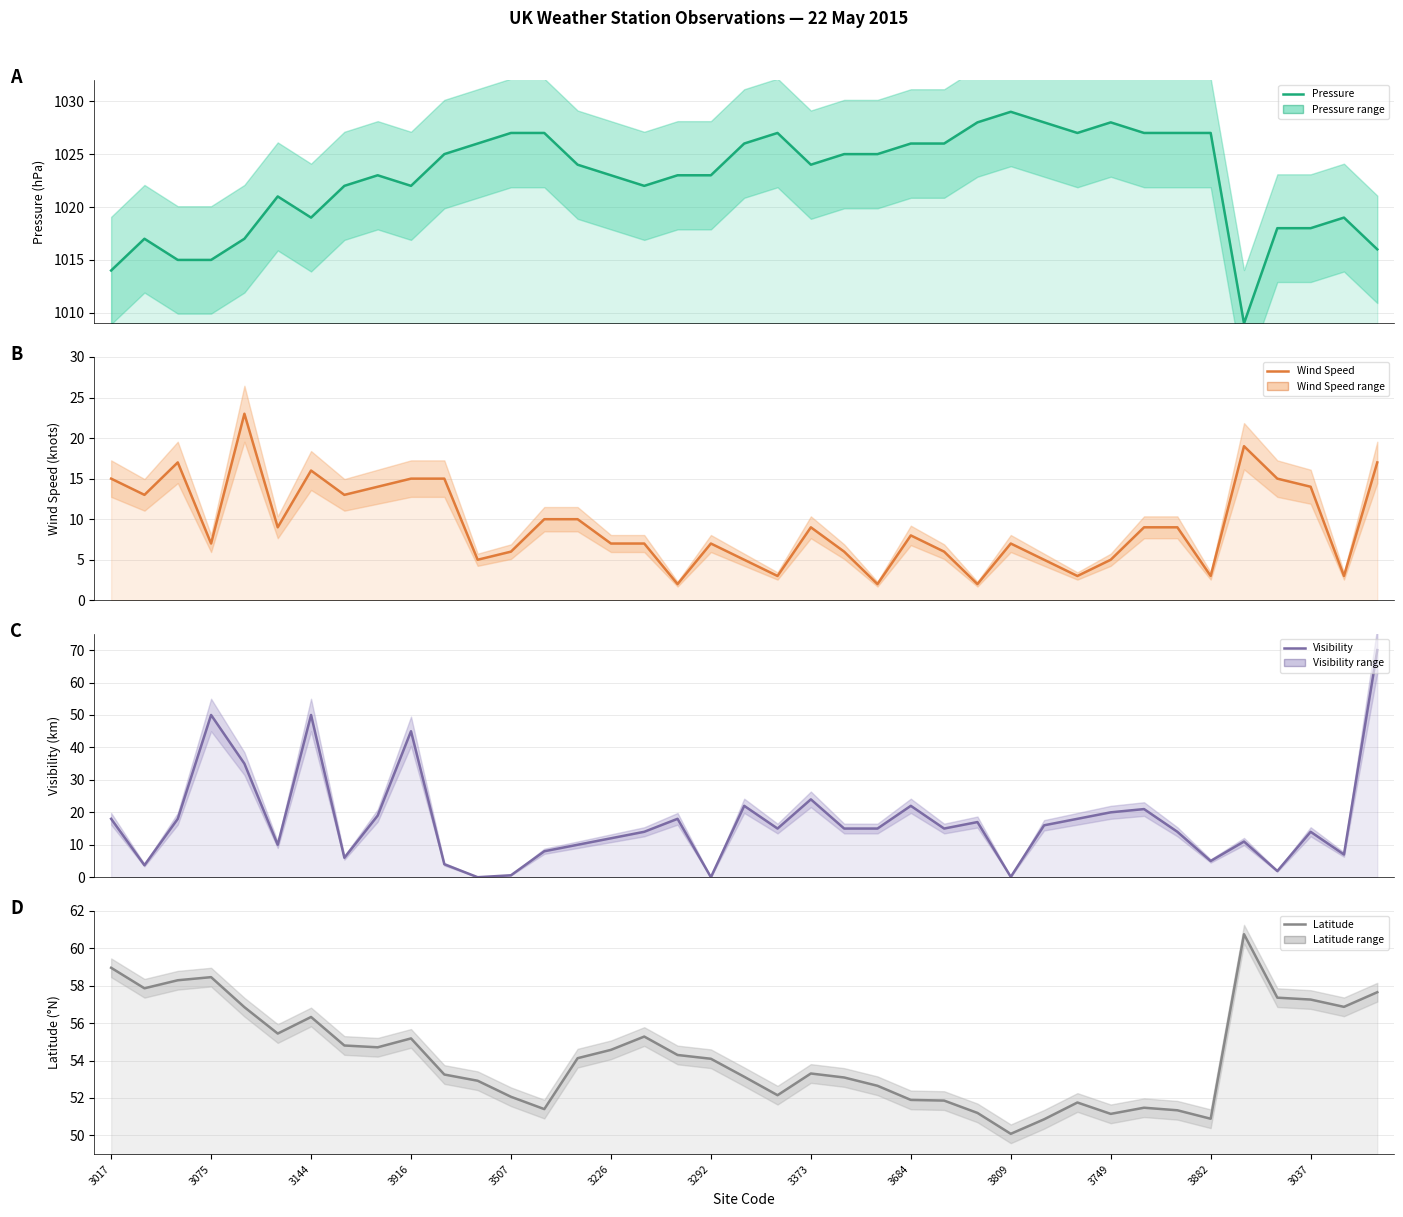

True or false: Pressure has more than 1 points higher than both neighbors.

True